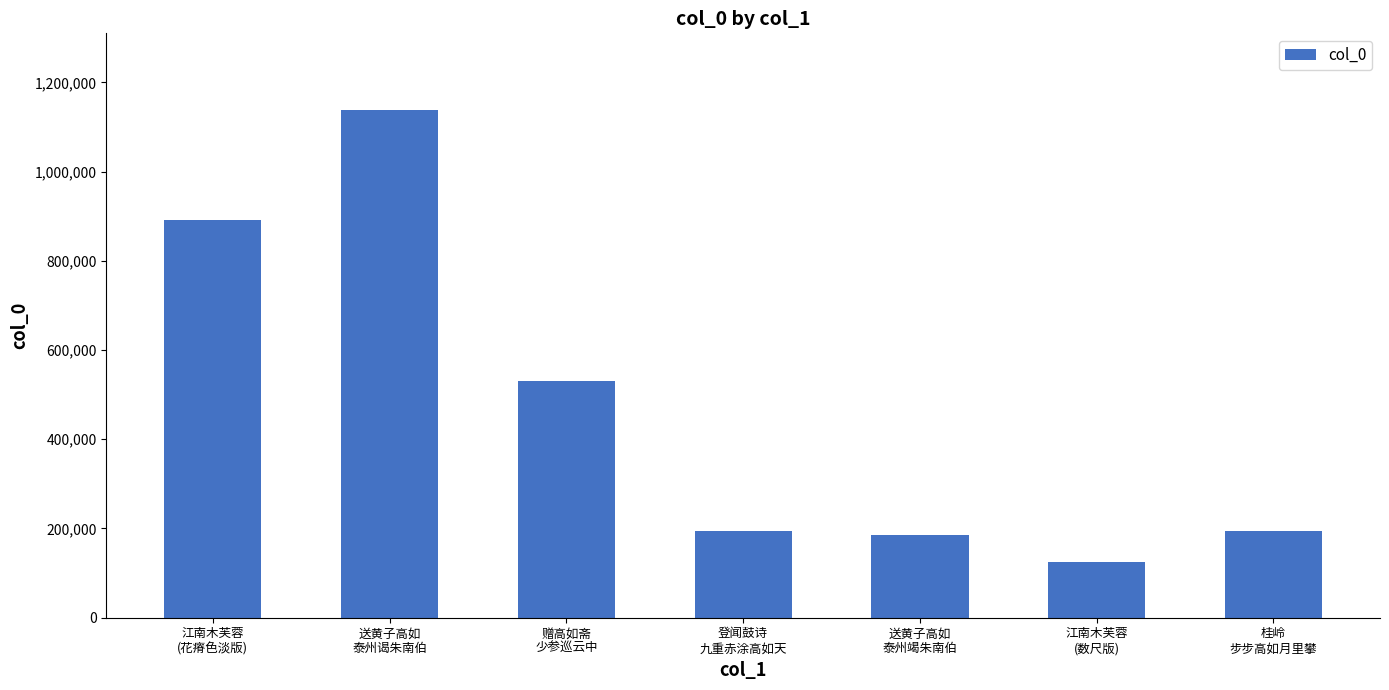

What is the difference between the second highest and minimum values?

767144